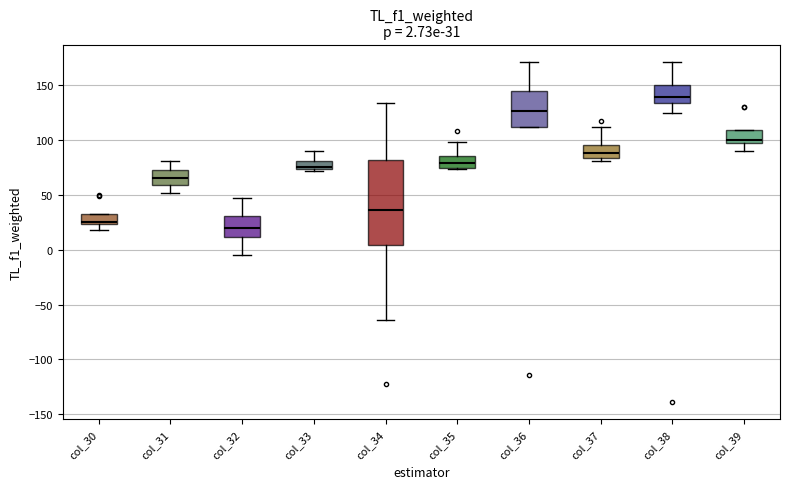

Comparing the boxes themselves (not the whiskers), which one is the tallest?

col_34